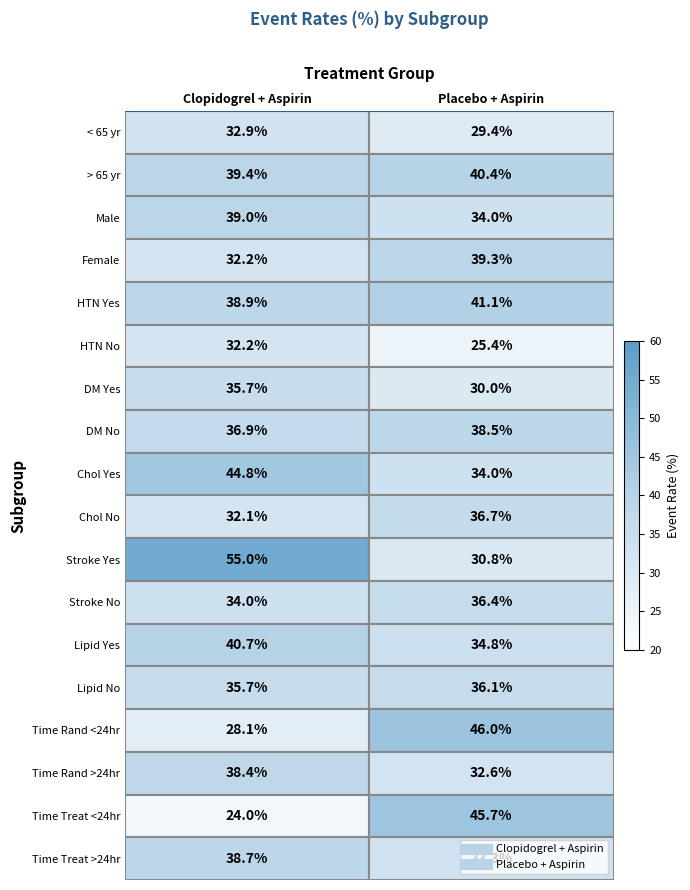

Which series has the largest total across all categories?

Stroke Yes